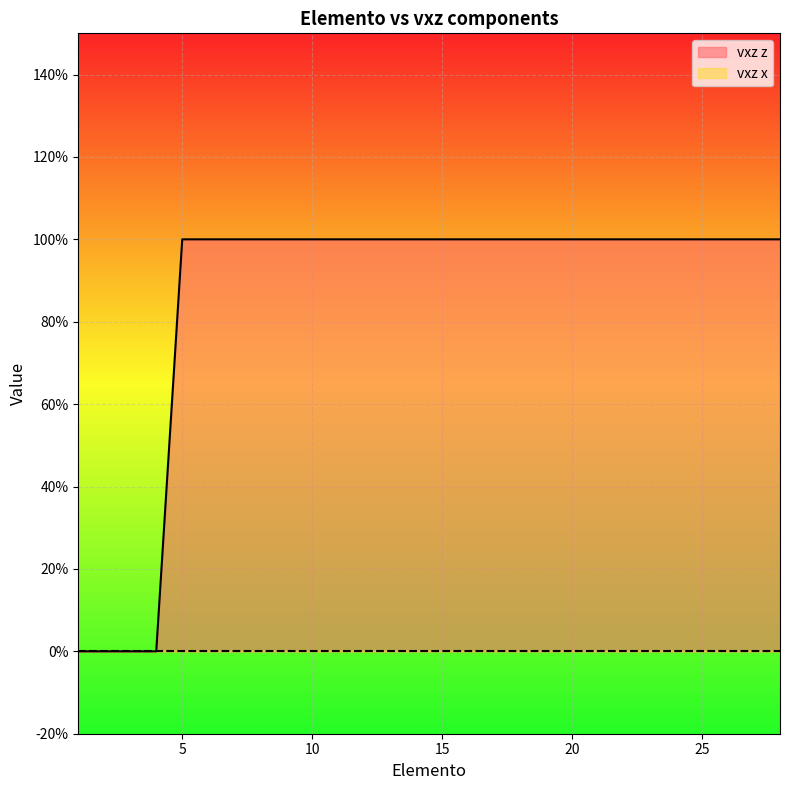

Reading left to right, extract all data points from this chart.

1=0	2=0	3=0	4=0	5=1	6=1	7=1	8=1	9=1	10=1	11=1	12=1	13=1	14=1	15=1	16=1	17=1	18=1	19=1	20=1	21=1	22=1	23=1	24=1	25=1	26=1	27=1	28=1